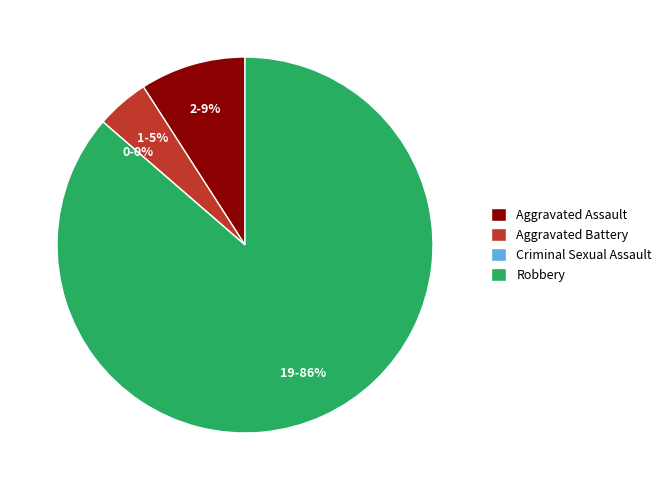

Which slice is the smallest?

Criminal Sexual Assault